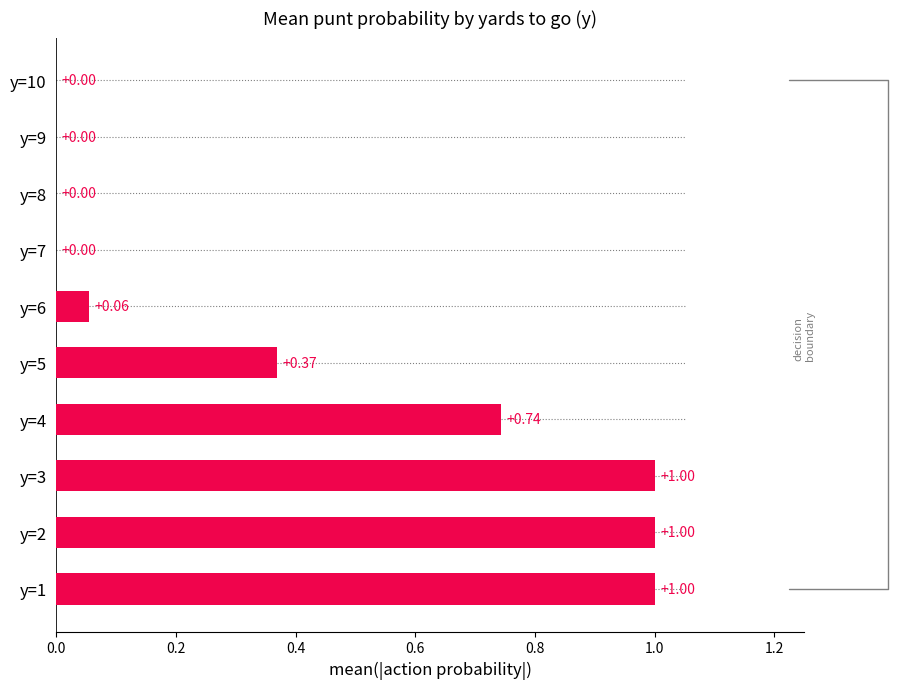

Are the bars grouped side by side (vs. stacked)?

No